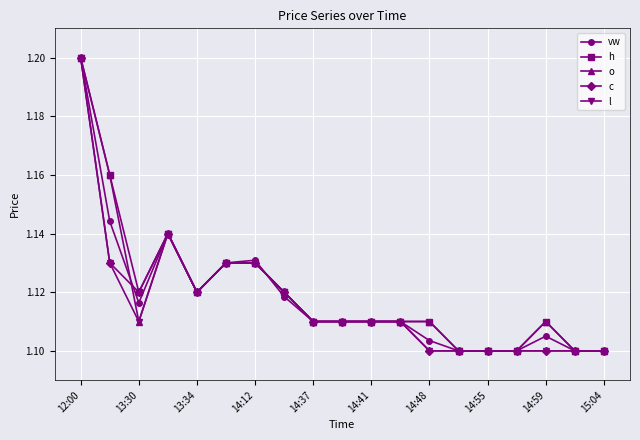

How many o values are between 1 and 2?

19